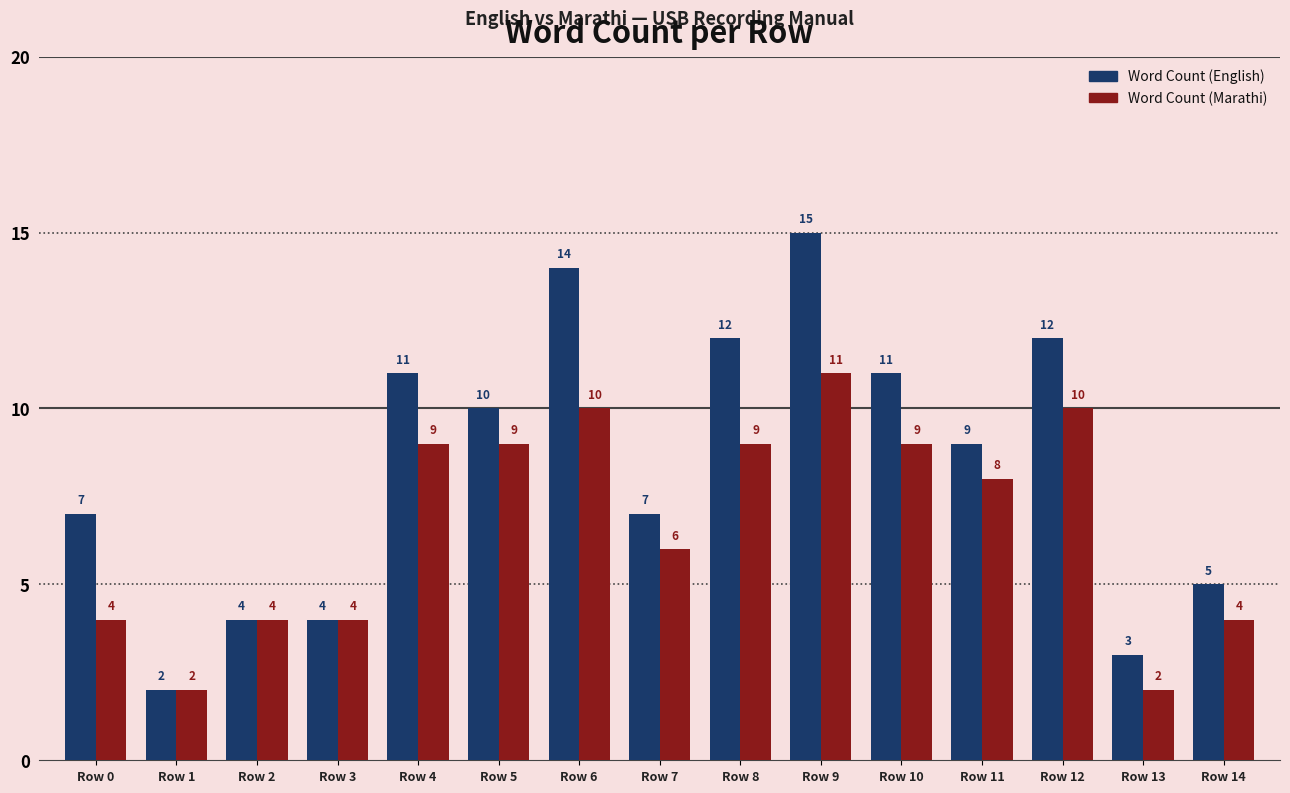

The Word Count (English) series shows 11 at Row 10. True or false?

True